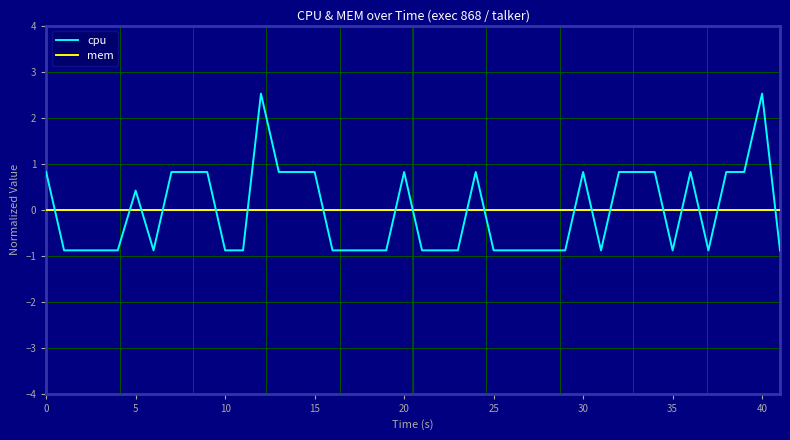

List the series in order of their peak value, lowest first.

mem, cpu